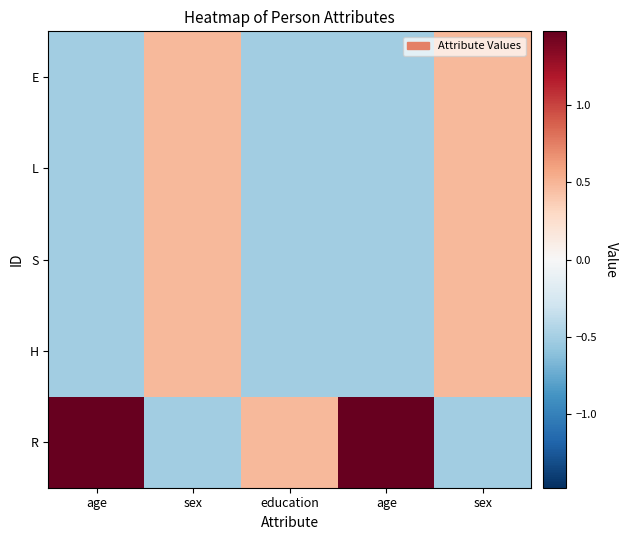

What is the minimum value shown in the chart?

-0.5